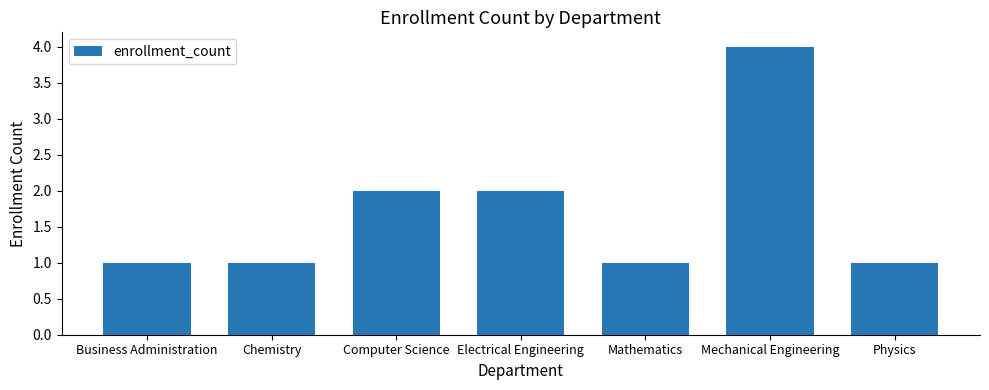

Reading right to left, list all the values displayed in this chart.

1	4	1	2	2	1	1